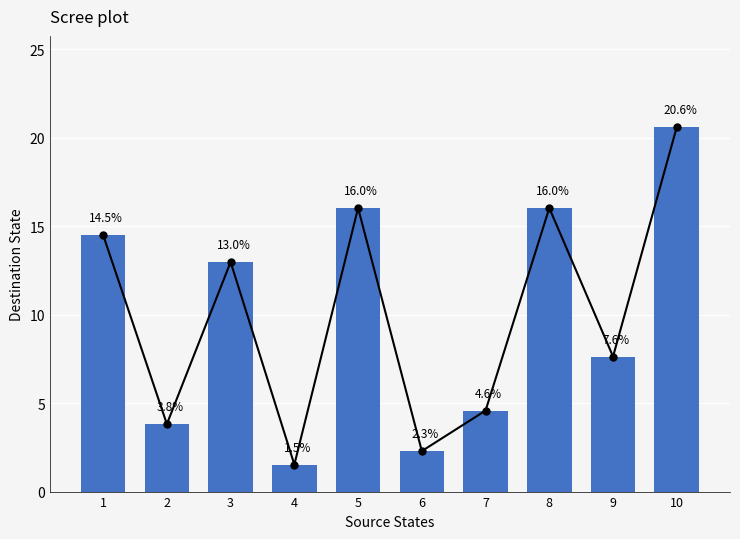

What are all the series names shown in the legend?

Scree line, Destination State